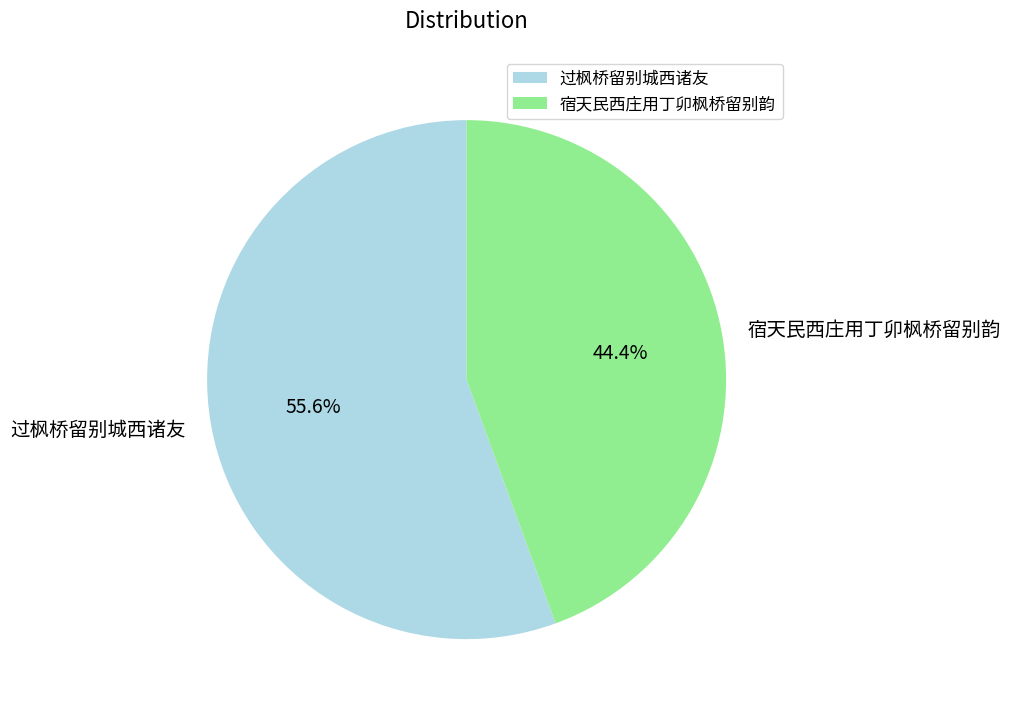

Is it true that 过枫桥留别城西诸友 is 67% of the pie?

False